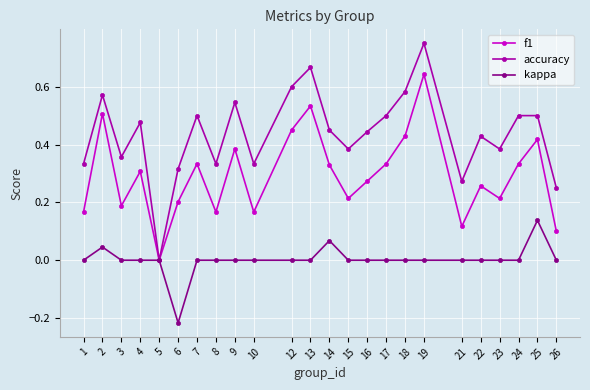

At which category is the sum across all series the highest?

19